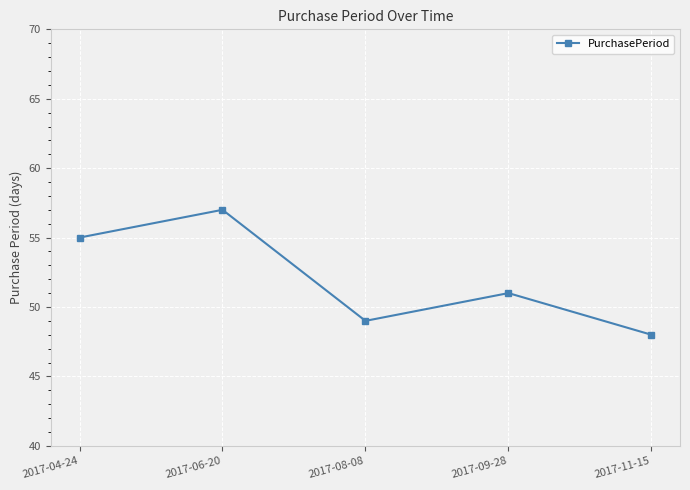

Rank the categories by value from lowest to highest.

2017-11-15, 2017-08-08, 2017-09-28, 2017-04-24, 2017-06-20